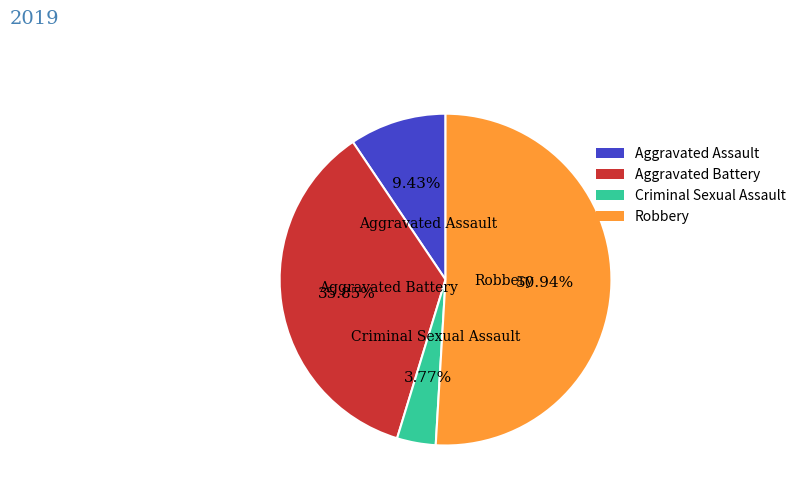

Which has a higher value, Aggravated Battery or Robbery?

Robbery